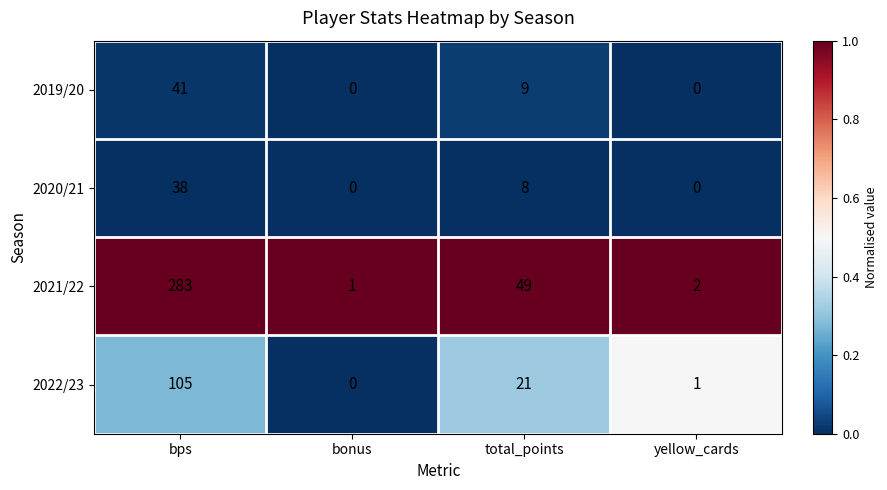

Where is 2022/23 nearest to the value 52?

total_points